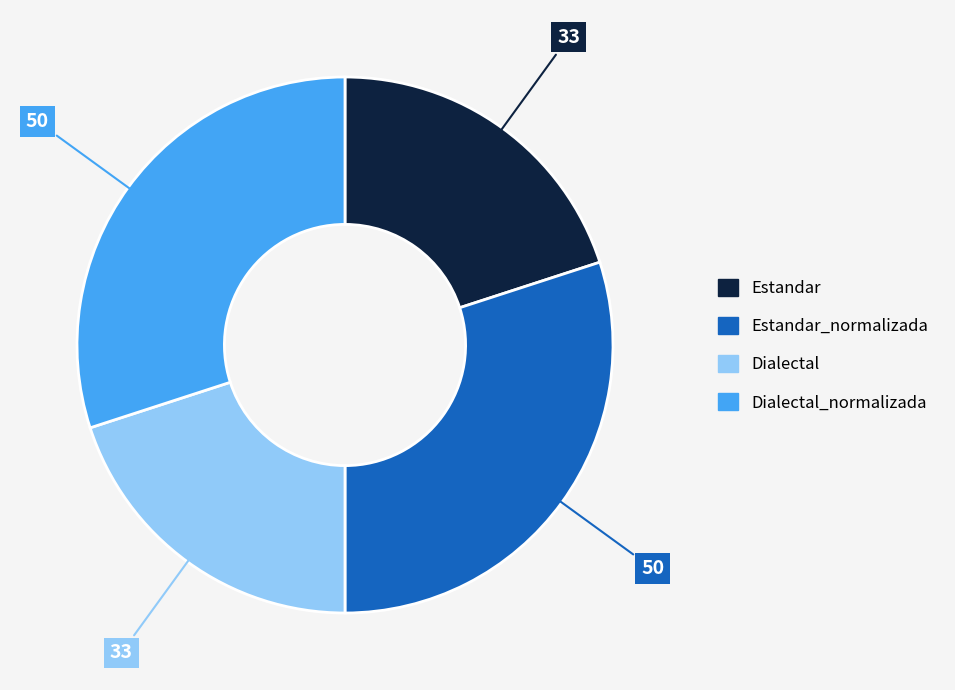

How many slices are in this pie chart?

4